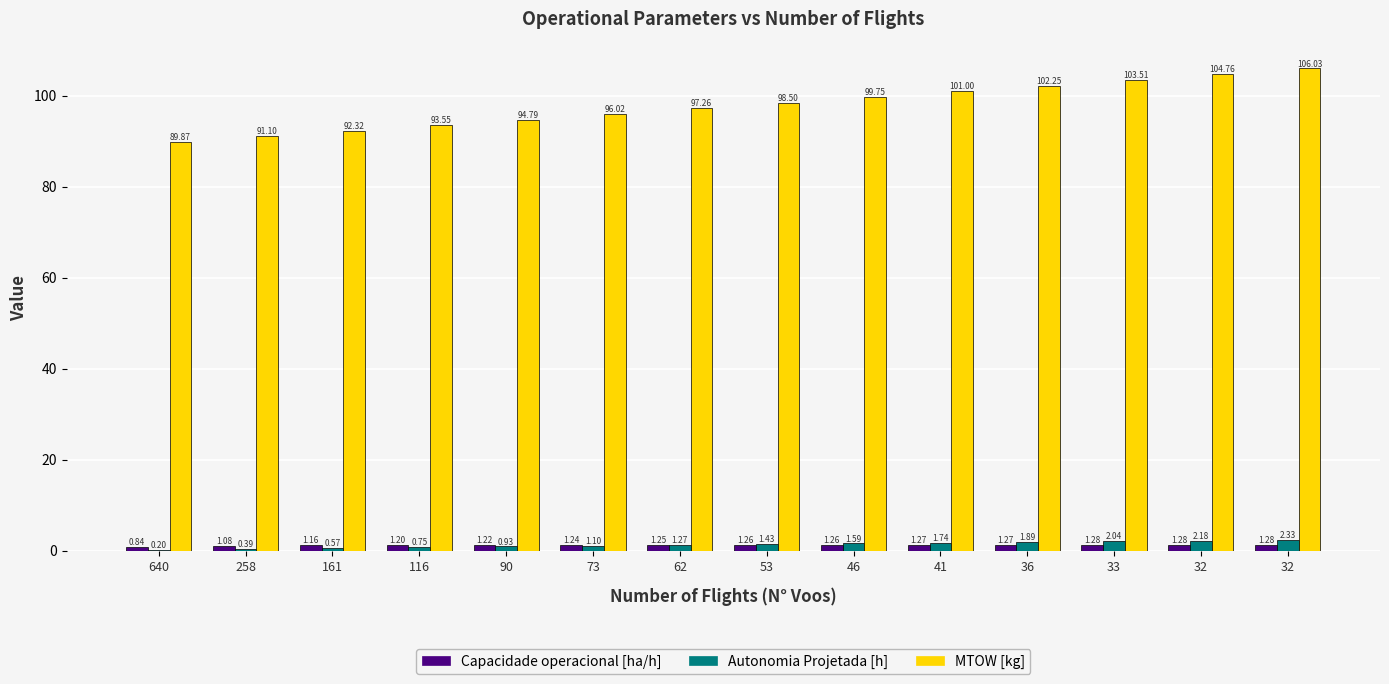

The Capacidade operacional [ha/h] series shows 1.3 at 41. True or false?

True